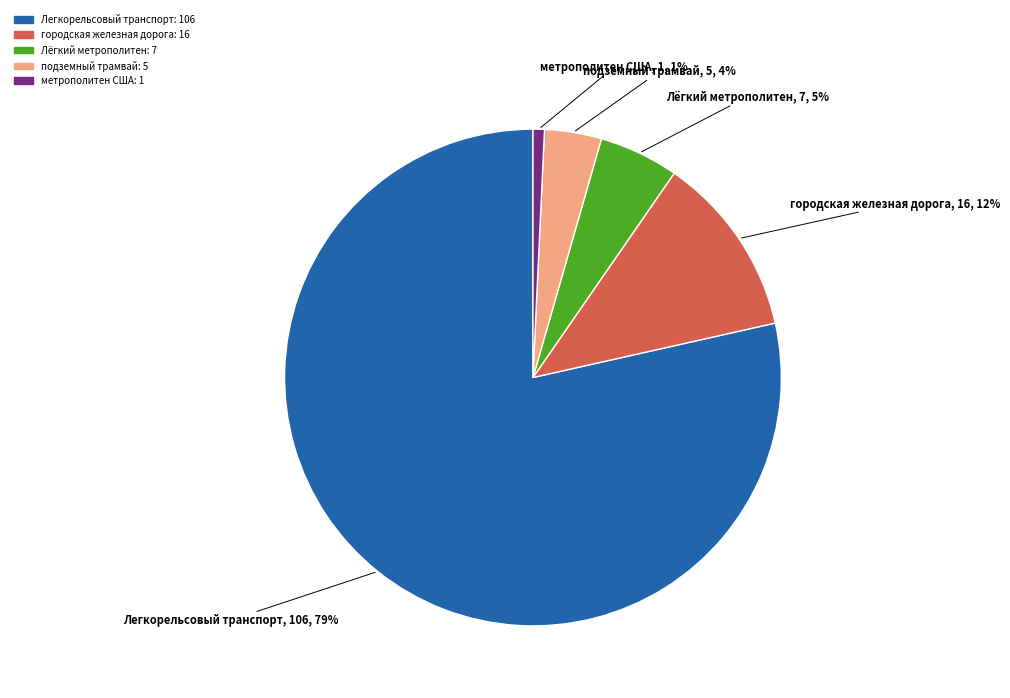

What is the largest slice in the pie chart?

Легкорельсовый транспорт